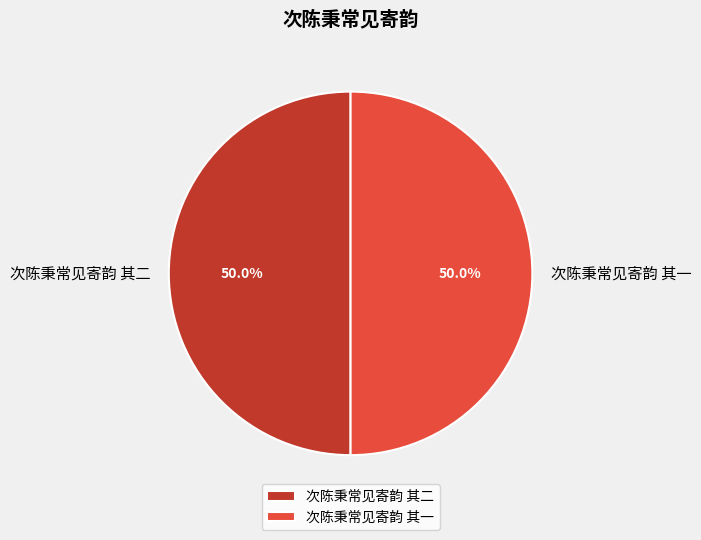

To the nearest percent, what is the combined percentage of 次陈秉常见寄韵 其一 and 次陈秉常见寄韵 其二?

100%